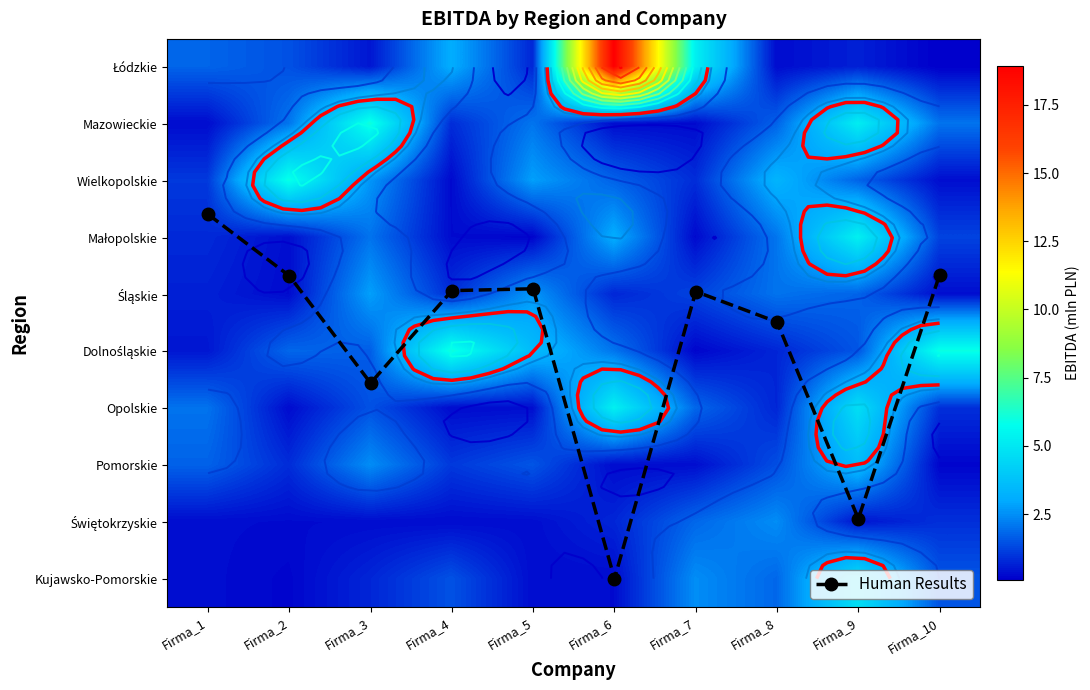

At which category does the chart reach its peak across all series?

Firma_6